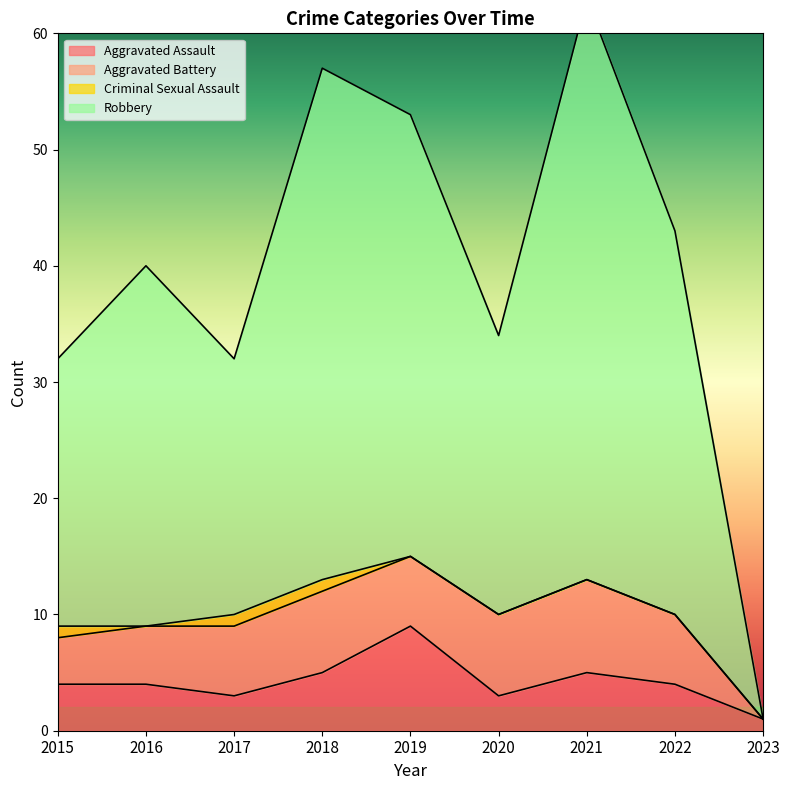

True or false: Robbery and Aggravated Assault cross at least once.

False